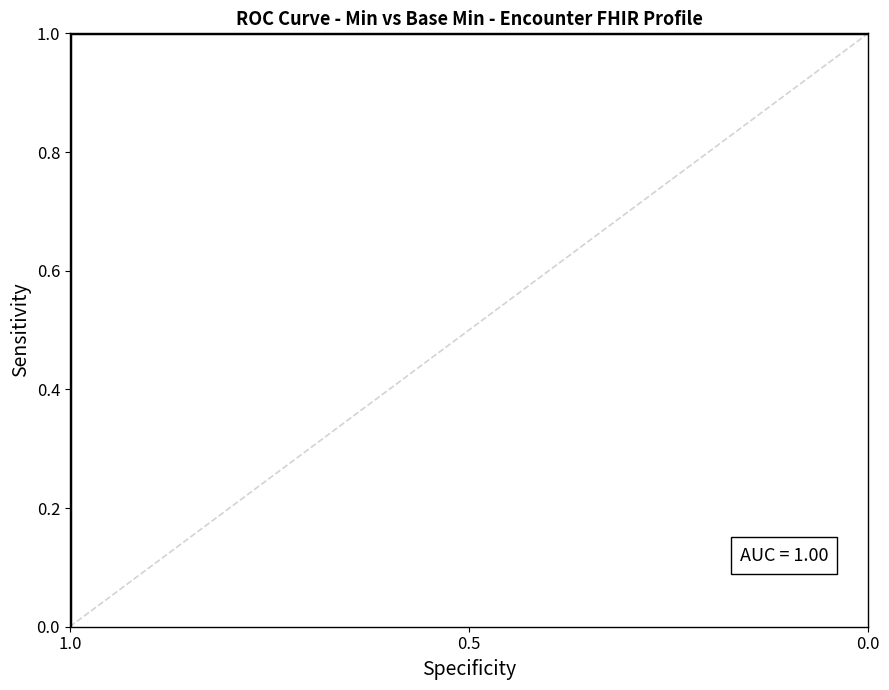

True or false: the data shows 1 at 1.0.

False